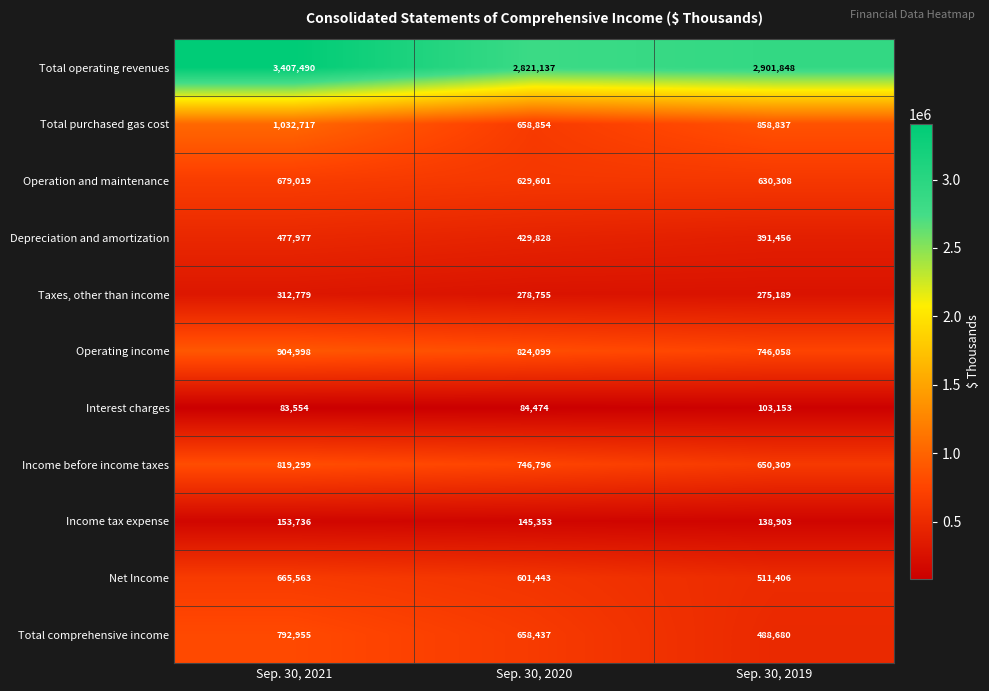

At which category does the chart reach its minimum across all series?

Sep. 30, 2021